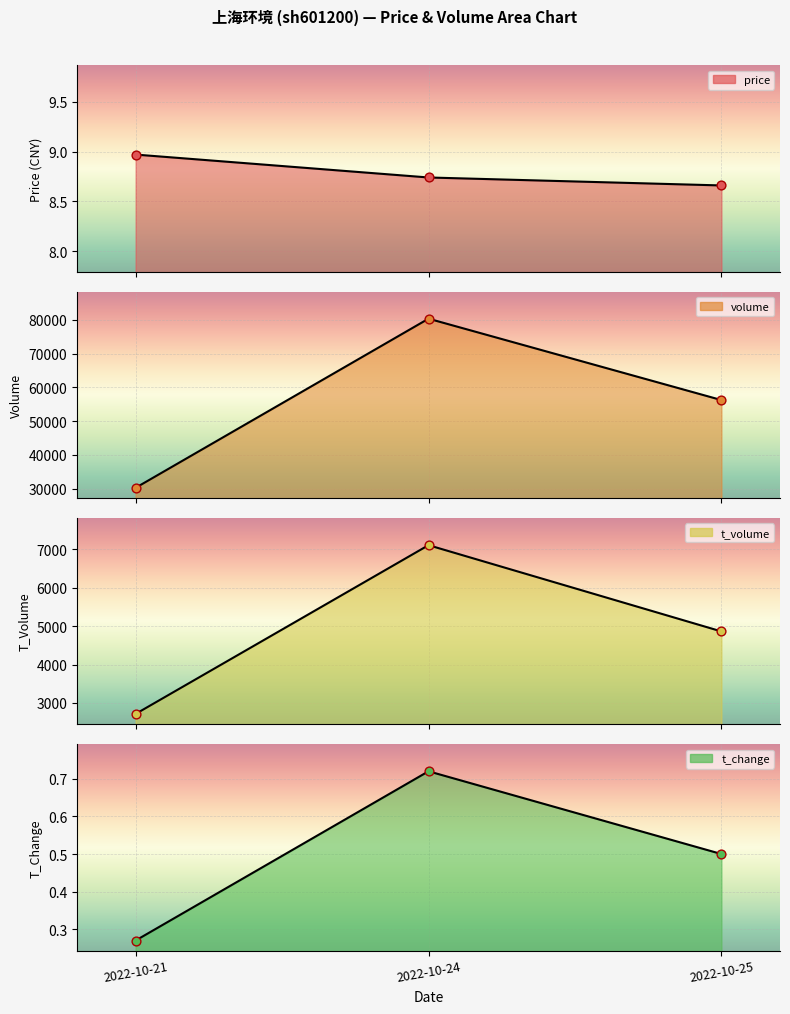

At which category is the sum across all series the highest?

2022-10-24